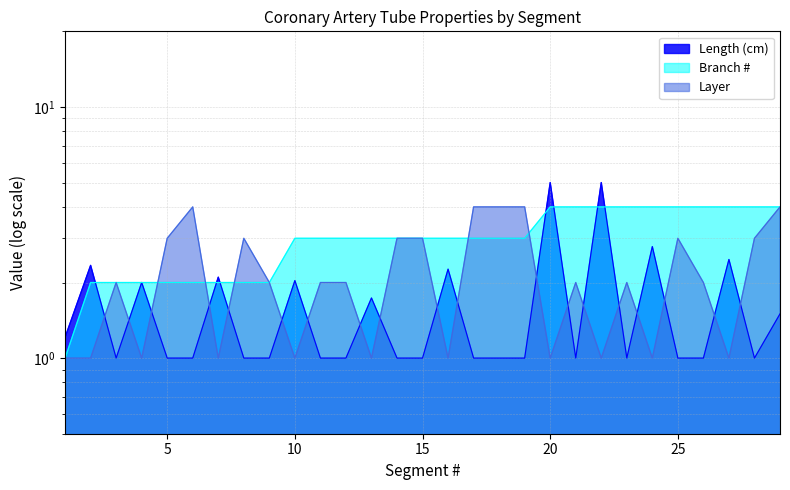

What is the spread (max minus min) of values at 14?

2.0